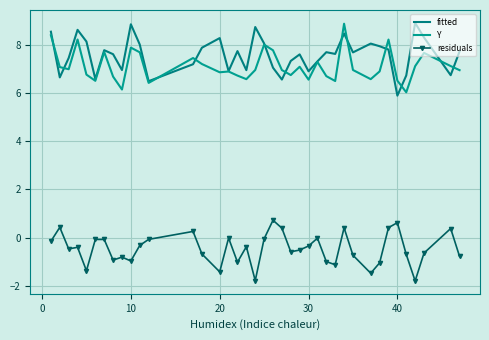

Reading left to right, transcribe all the data shown in this chart.

fitted: 8.5	6.6	7.4	8.6	8.1	6.6	7.8	7.6	6.9	8.8	8.0	6.5	7.2	7.9	8.3	6.9	7.7	6.9	8.7	8.0	7.0	6.5	7.3	7.6	6.9	7.3	7.7	7.6	8.5	7.7	8.0	7.9	7.8	5.9	6.7	8.9	8.3	6.7	7.7
Y: 8.4	7.1	7.0	8.2	6.8	6.5	7.7	6.7	6.1	7.9	7.7	6.4	7.4	7.2	6.9	6.9	6.7	6.6	6.9	8.0	7.8	6.9	6.7	7.1	6.5	7.3	6.7	6.5	8.9	6.9	6.6	6.9	8.2	6.5	6.0	7.1	7.7	7.1	6.9
residuals: -0.1	0.4	-0.5	-0.4	-1.4	-0.1	-0.1	-0.9	-0.8	-1.0	-0.3	-0.1	0.3	-0.7	-1.4	-0.0	-1.0	-0.4	-1.8	-0.0	0.7	0.4	-0.6	-0.5	-0.3	-0.0	-1.0	-1.1	0.4	-0.7	-1.5	-1.0	0.4	0.6	-0.7	-1.8	-0.6	0.4	-0.8